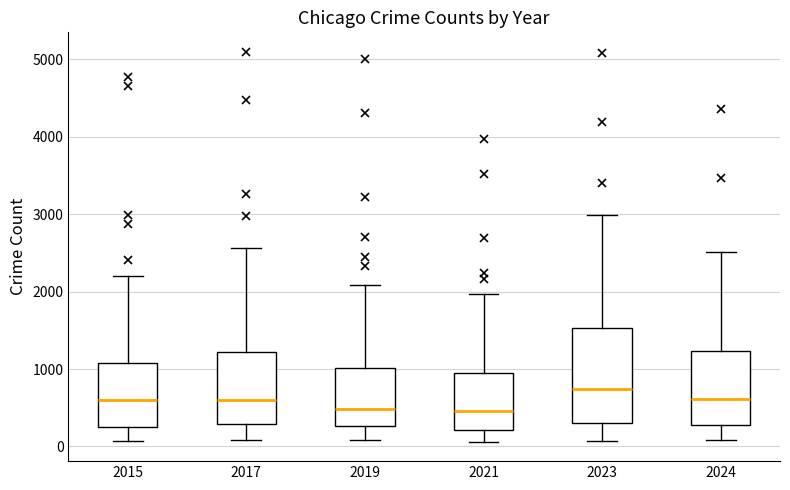

Reading left to right, read every box against the y-axis: the position of its median line, the range the box covers, and the ends of its whiskers. The values are not printed on the chart, so give them approximately, as read against the axis.

2015: median 600, box 300 to 1100, whiskers 100 to 2200
2017: median 600, box 300 to 1200, whiskers 100 to 2600
2019: median 500, box 300 to 1000, whiskers 100 to 2100
2021: median 500, box 200 to 900, whiskers 100 to 2000
2023: median 700, box 300 to 1500, whiskers 100 to 3000
2024: median 600, box 300 to 1200, whiskers 100 to 2500